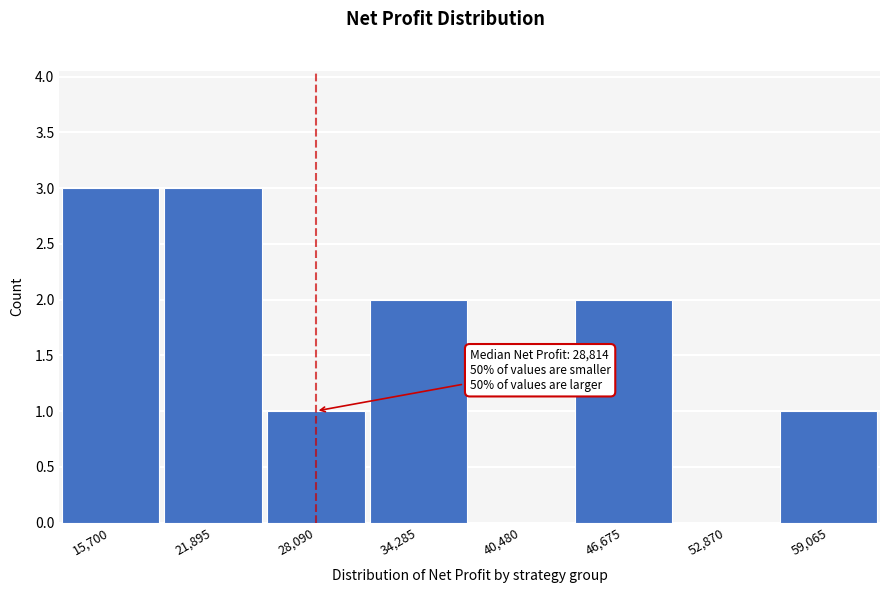

Reading right to left, what are all the values shown in this chart?

59,065=1	52,870=0	46,675=2	40,480=0	34,285=2	28,090=1	21,895=3	15,700=3